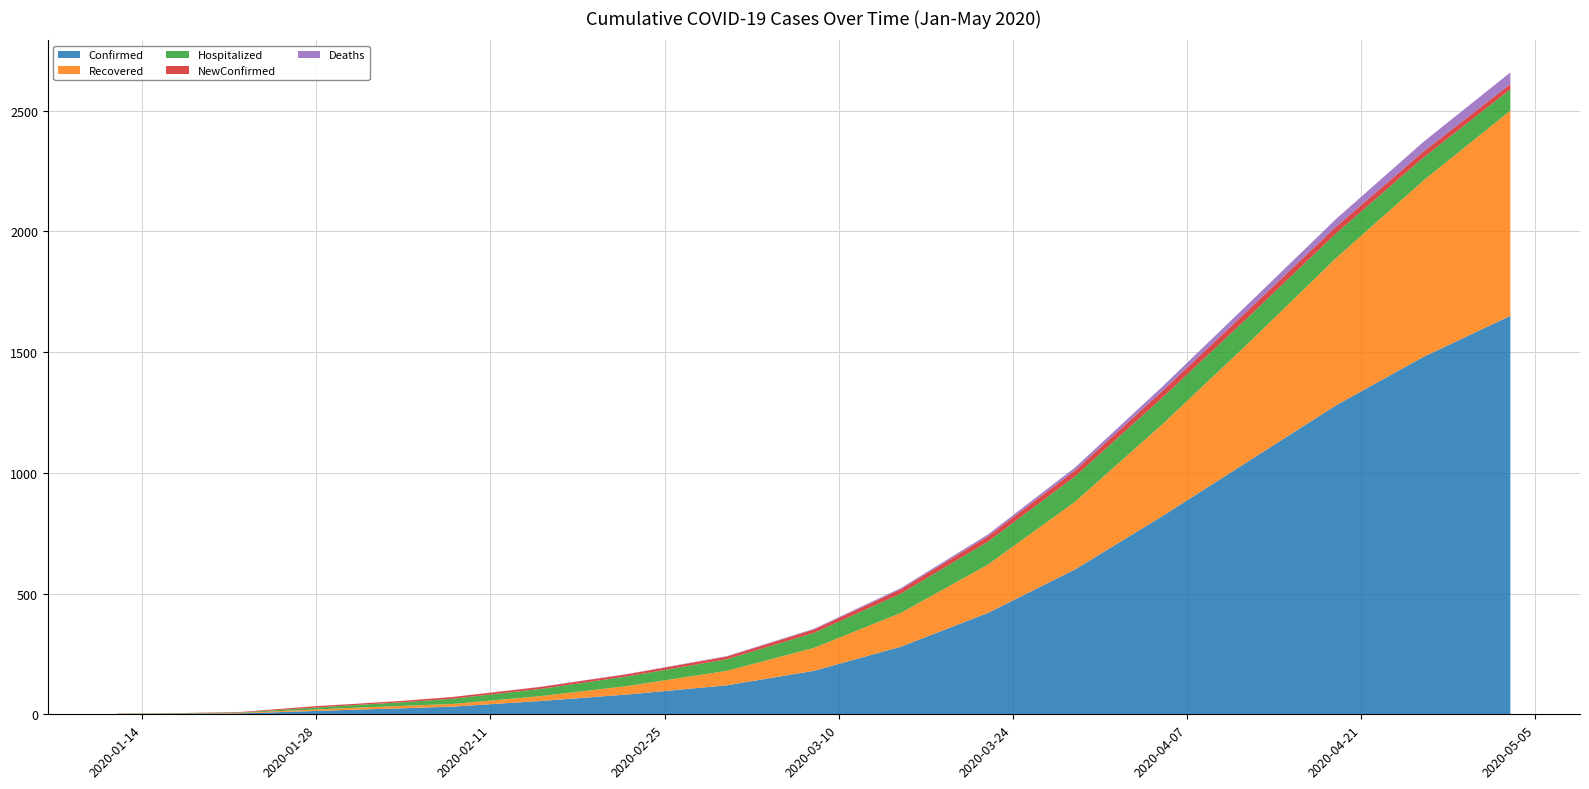

Reading right to left, list all the values displayed in this chart.

Confirmed: 05/03/2020=1650	04/26/2020=1480	04/19/2020=1280	04/12/2020=1050	04/05/2020=820	03/29/2020=600	03/22/2020=420	03/15/2020=280	03/08/2020=180	03/01/2020=120	02/22/2020=82	02/15/2020=55	02/08/2020=32	02/04/2020=25	01/31/2020=19	01/28/2020=14	01/22/2020=4	01/17/2020=2	01/12/2020=1
Recovered: 05/03/2020=850	04/26/2020=730	04/19/2020=610	04/12/2020=490	04/05/2020=380	03/29/2020=280	03/22/2020=200	03/15/2020=140	03/08/2020=95	03/01/2020=60	02/22/2020=35	02/15/2020=20	02/08/2020=11	02/04/2020=10	01/31/2020=8	01/28/2020=6	01/22/2020=2	01/17/2020=0	01/12/2020=0
Hospitalized: 05/03/2020=88	04/26/2020=95	04/19/2020=102	04/12/2020=108	04/05/2020=110	03/29/2020=105	03/22/2020=95	03/15/2020=80	03/08/2020=62	03/01/2020=48	02/22/2020=40	02/15/2020=30	02/08/2020=22	02/04/2020=15	01/31/2020=11	01/28/2020=8	01/22/2020=2	01/17/2020=2	01/12/2020=1
NewConfirmed: 05/03/2020=22	04/26/2020=25	04/19/2020=28	04/12/2020=30	04/05/2020=28	03/29/2020=25	03/22/2020=22	03/15/2020=18	03/08/2020=14	03/01/2020=11	02/22/2020=9	02/15/2020=8	02/08/2020=7	02/04/2020=6	01/31/2020=5	01/28/2020=6	01/22/2020=2	01/17/2020=1	01/12/2020=1
Deaths: 05/03/2020=48	04/26/2020=40	04/19/2020=32	04/12/2020=25	04/05/2020=18	03/29/2020=12	03/22/2020=8	03/15/2020=5	03/08/2020=3	03/01/2020=2	02/22/2020=1	02/15/2020=1	02/08/2020=0	02/04/2020=0	01/31/2020=0	01/28/2020=0	01/22/2020=0	01/17/2020=0	01/12/2020=0